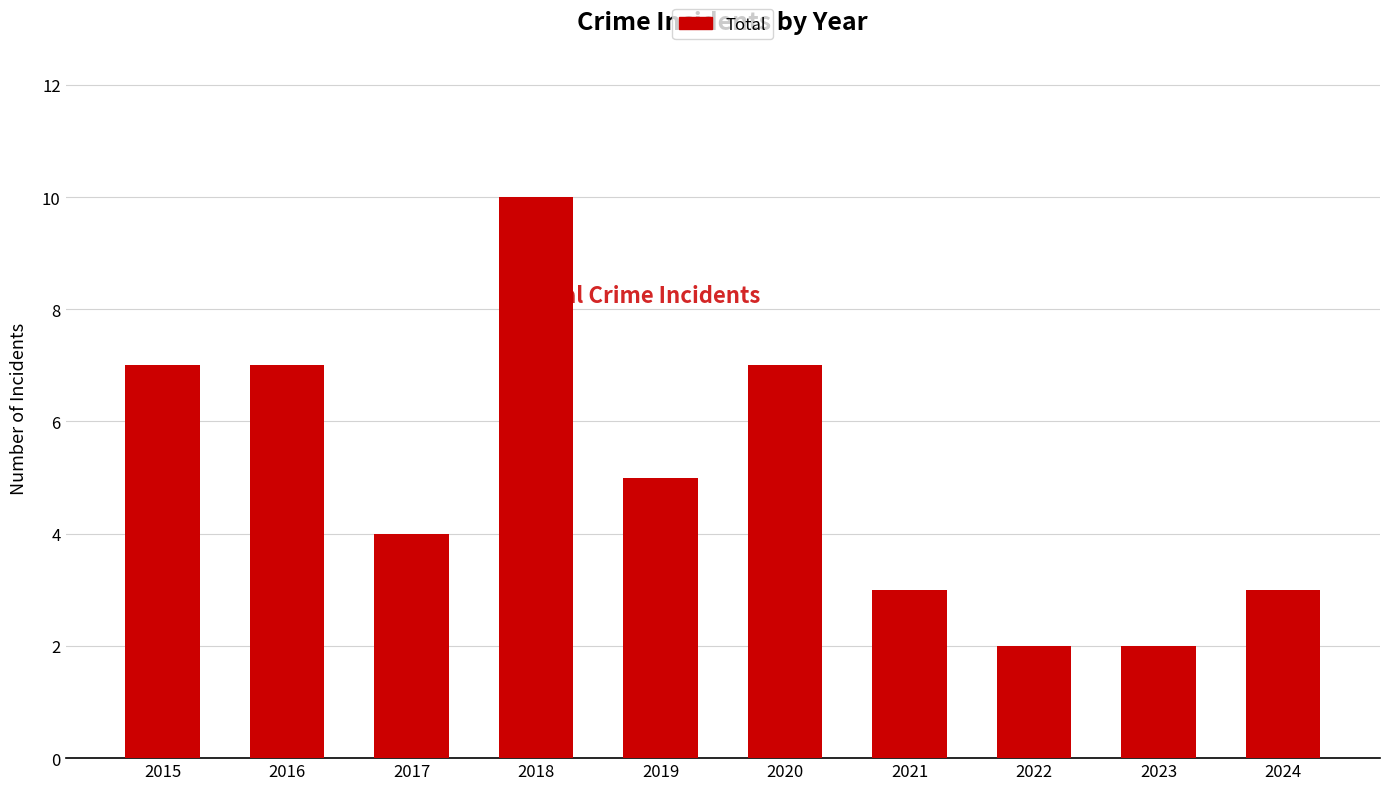

Reading left to right, transcribe all the data shown in this chart.

7	7	4	10	5	7	3	2	2	3